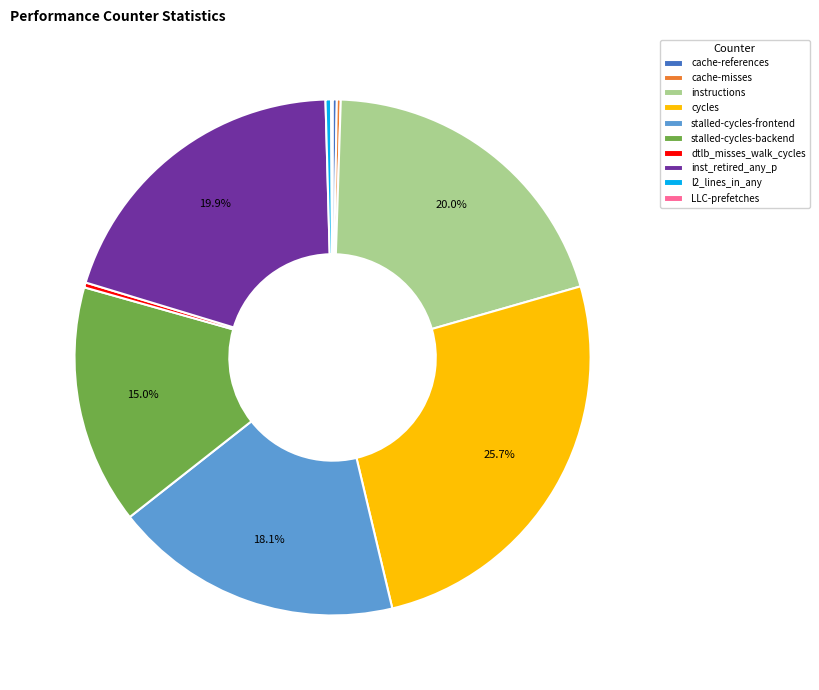

Which slice is the largest?

cycles